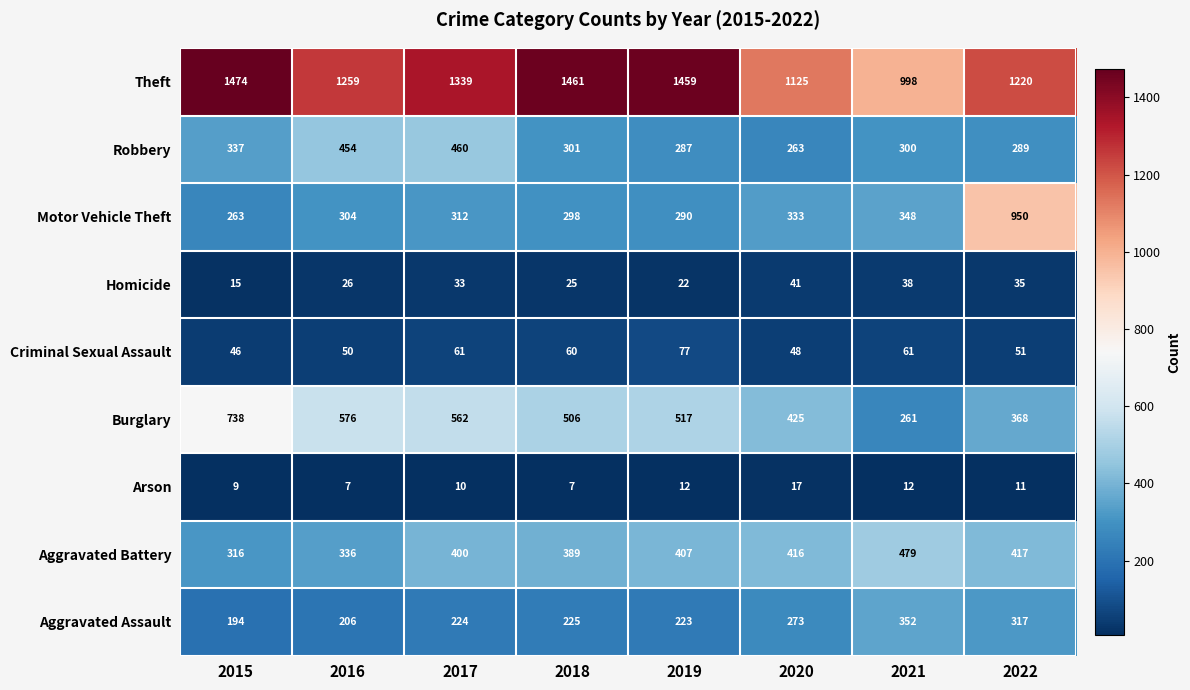

At which category is the sum across all series the highest?

2022